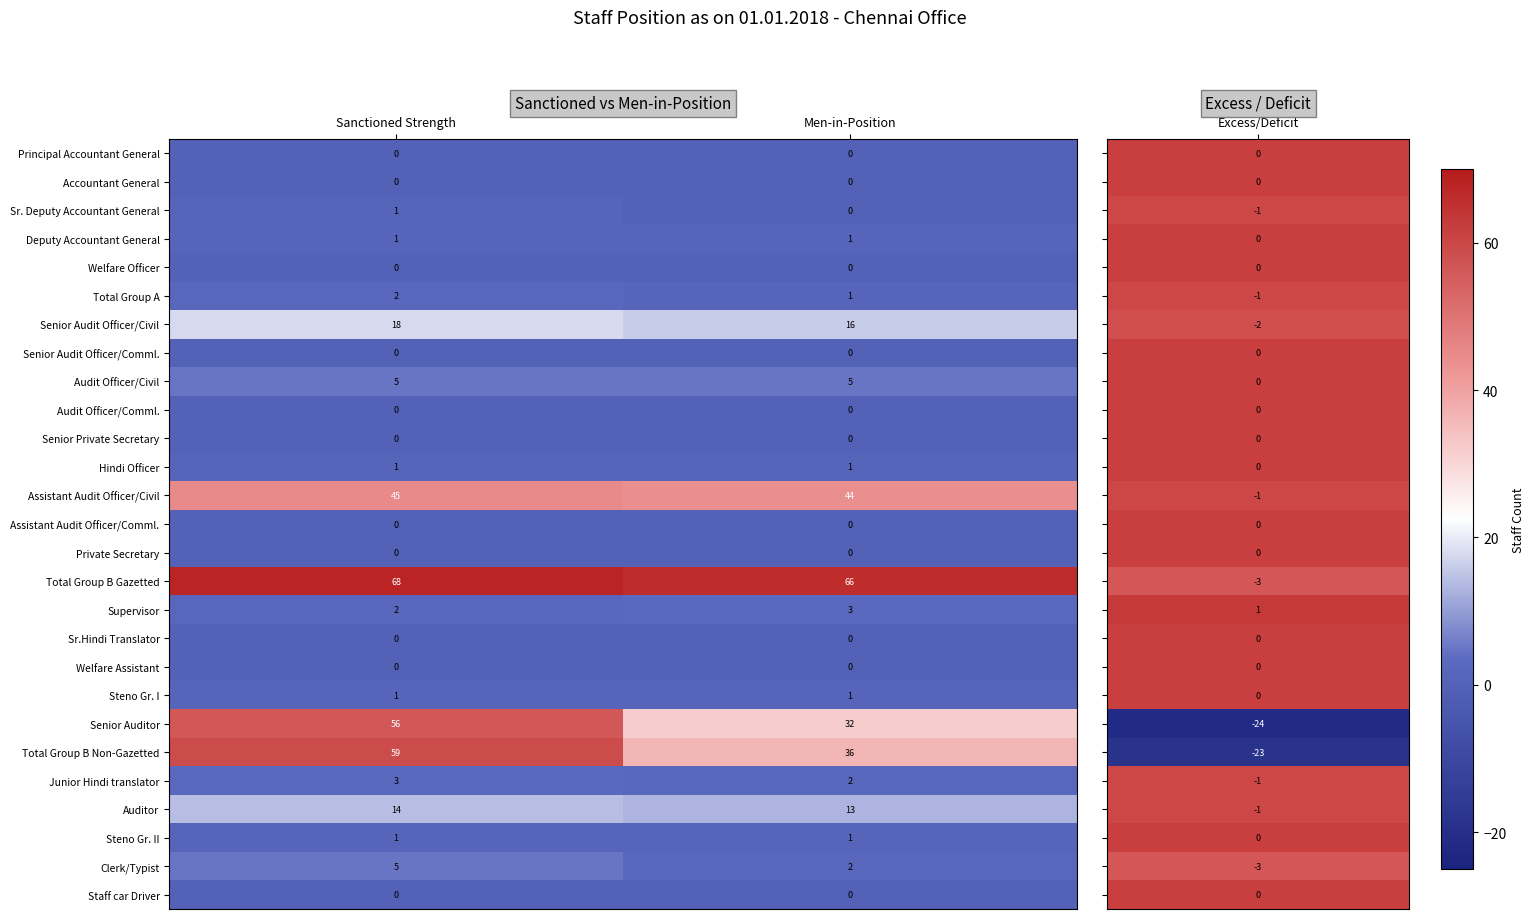

What is the spread (max minus min) of values at Men-in-Position?

66